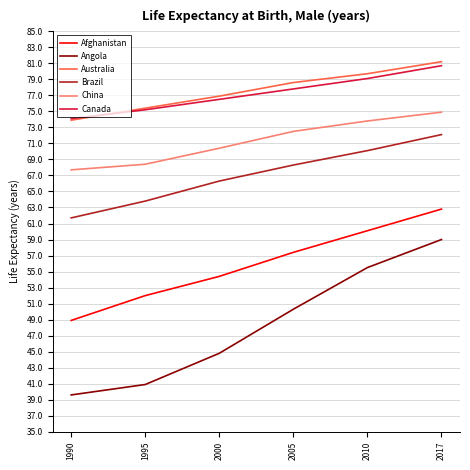

Between 1990 and 1995, which series saw the biggest shift?

Afghanistan